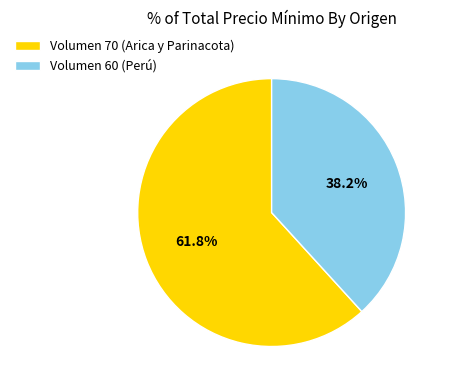

To the nearest percent, what percentage of the pie is Volumen 70 (Arica y Parinacota)?

62%